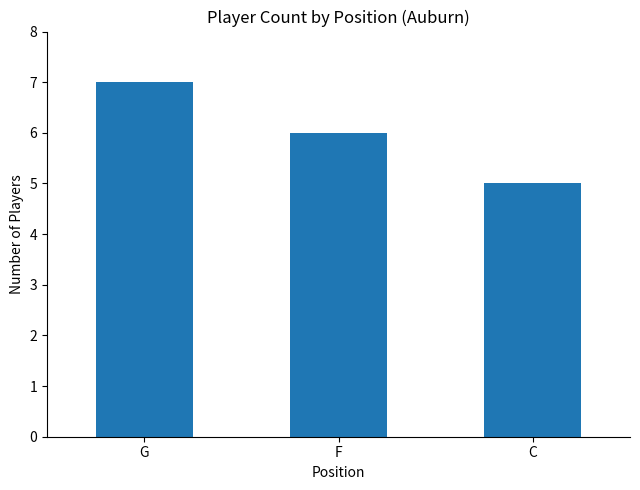

Where does the data first go above 6?

G